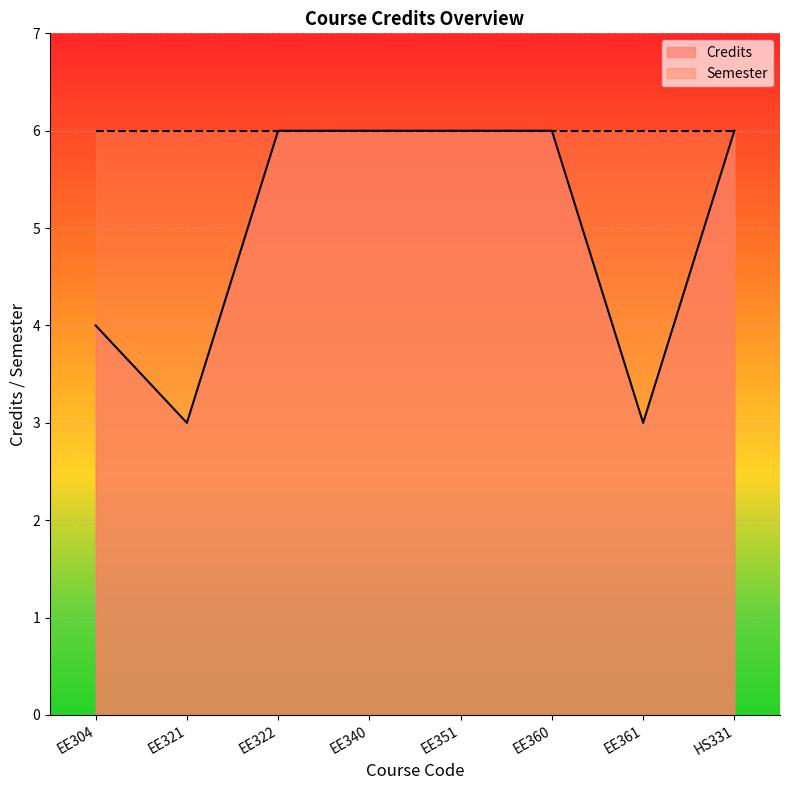

What value does the data have at EE360?

6